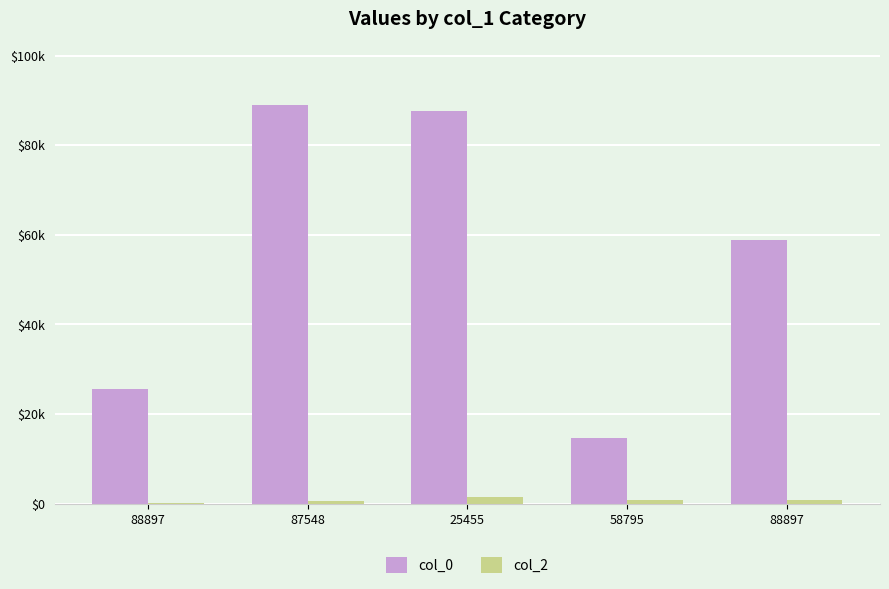

What is the difference between the maximum and minimum values in the col_0 series?

74312